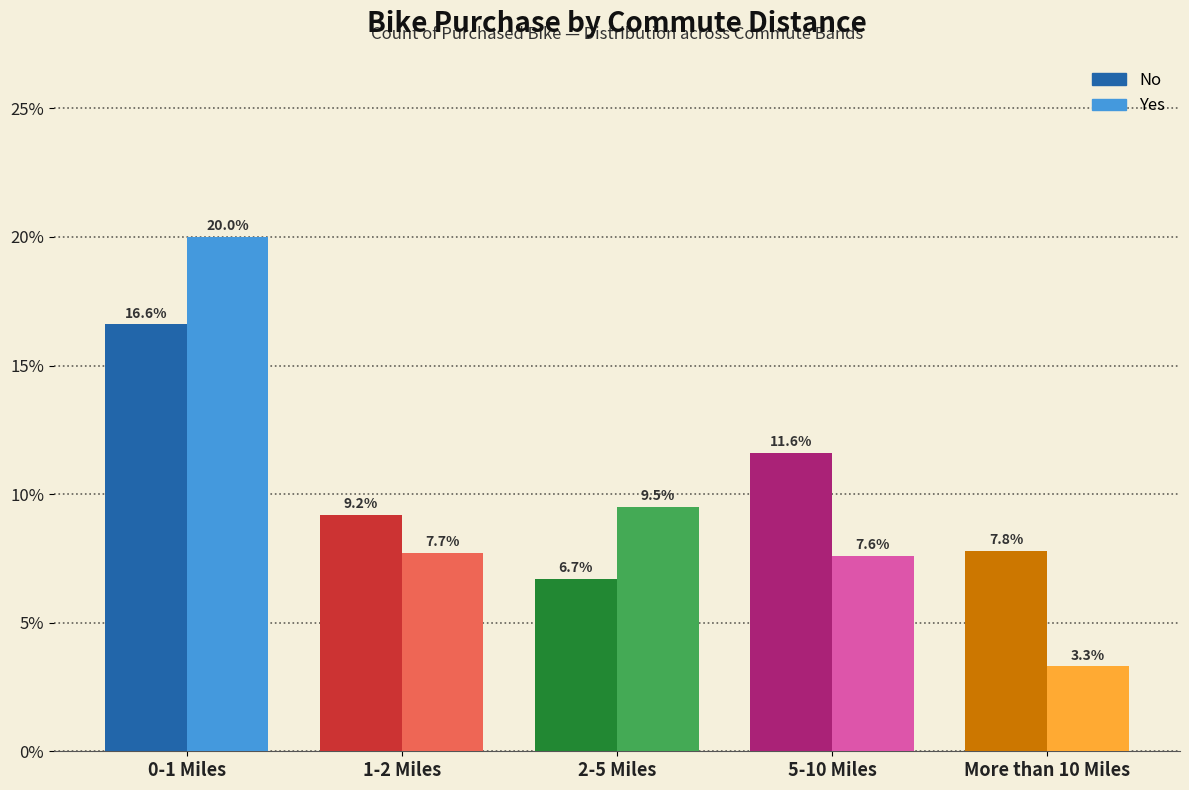

Reading left to right, extract all data points from this chart.

No: 16.6	9.2	6.7	11.6	7.8
Yes: 20.0	7.7	9.5	7.6	3.3